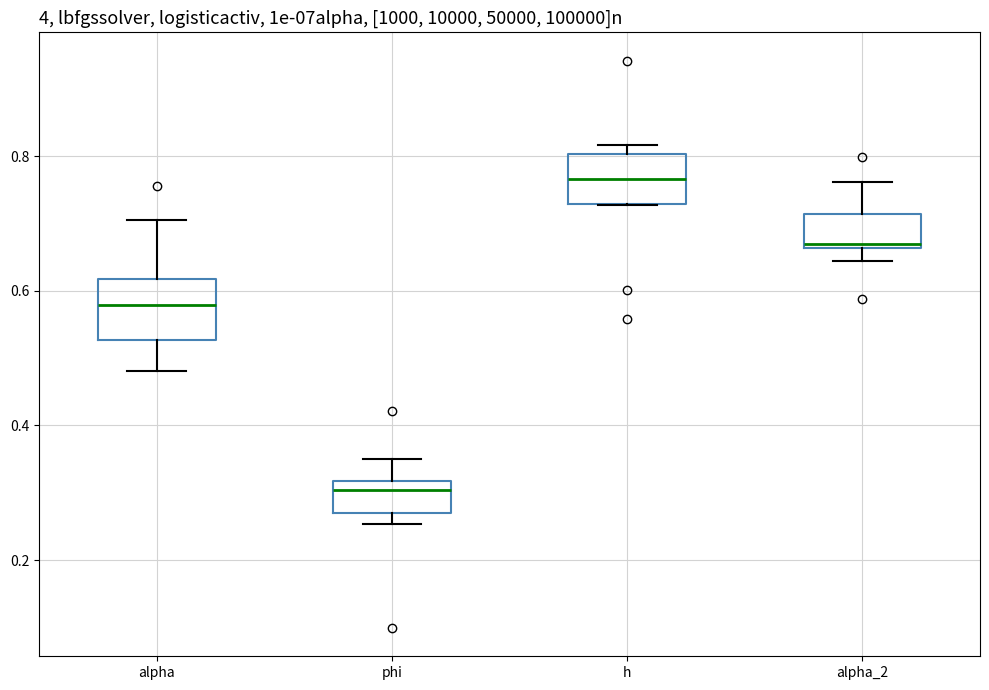

Reading left to right, read every box against the y-axis: the position of its median line, the range the box covers, and the ends of its whiskers. The values are not printed on the chart, so give them approximately, as read against the axis.

alpha: median 0.58, box 0.52 to 0.62, whiskers 0.48 to 0.70
phi: median 0.30, box 0.26 to 0.32, whiskers 0.26 (just below the box's lower edge) to 0.36
h: median 0.76, box 0.72 to 0.80, whiskers 0.72 to 0.82
alpha_2: median 0.66, box 0.66 to 0.72, whiskers 0.64 to 0.76